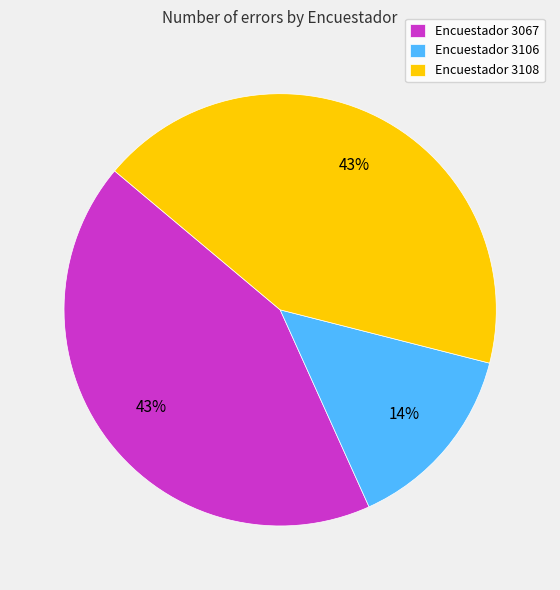

Is there any slice that represents more than half of the pie?

No